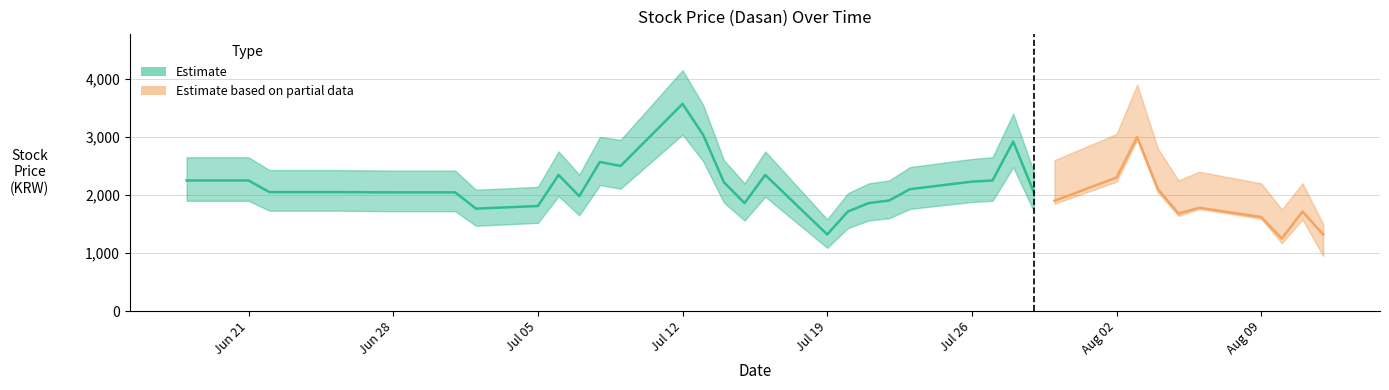

Which category has the lowest value across all series?

20210812